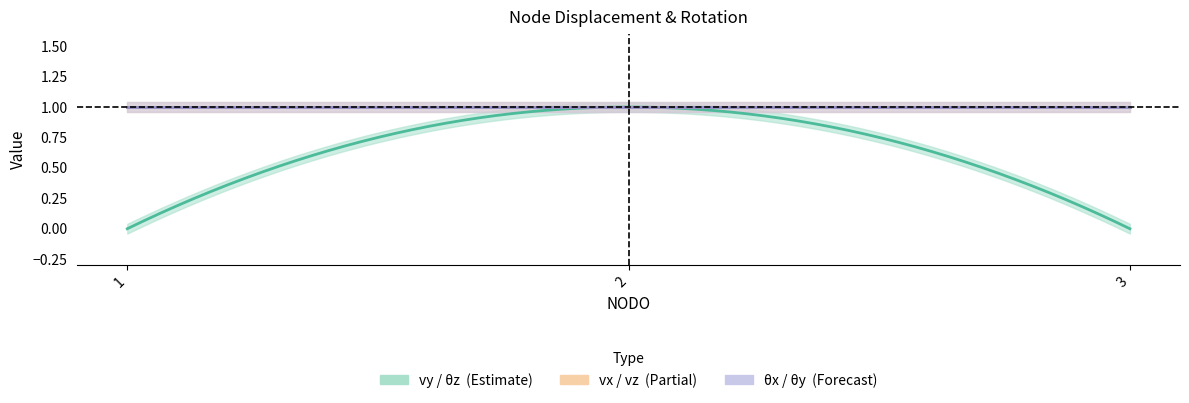

Is it true that vz equals 1 at 1?

True